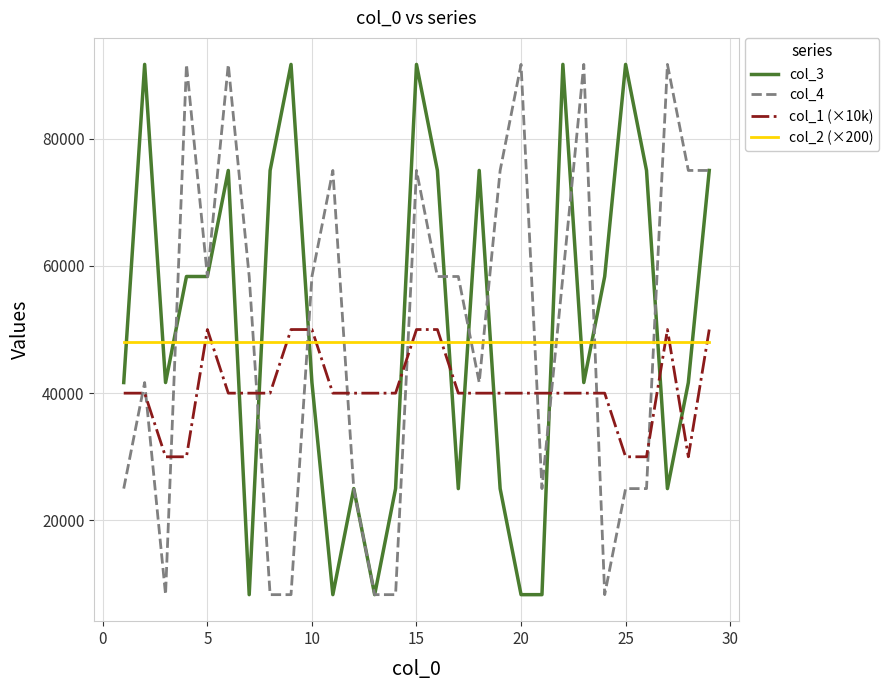

What is the highest value of the col_4 series?

91666.7